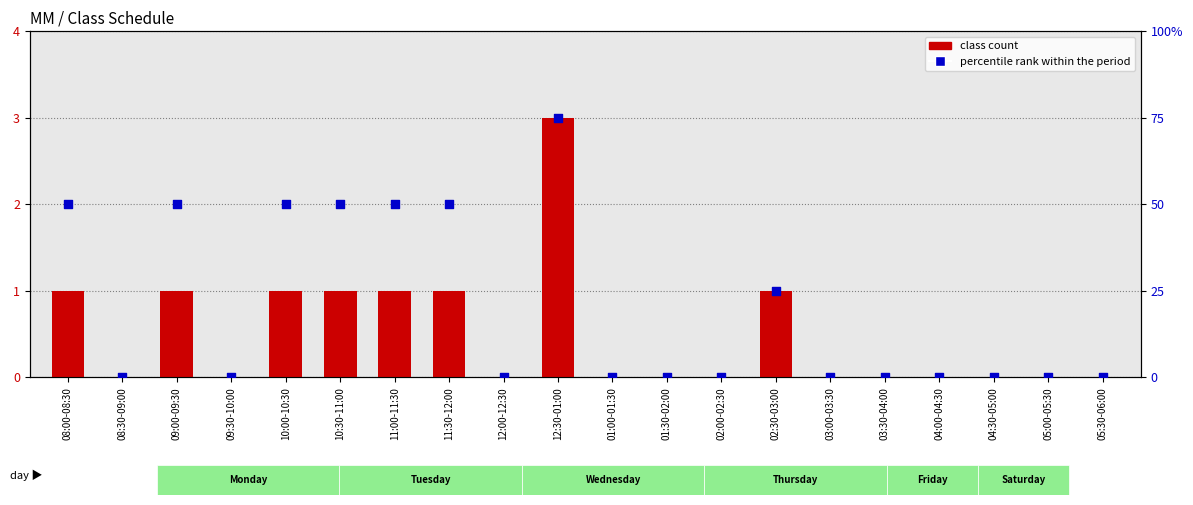

Which series reaches the minimum Y coordinate?

class count